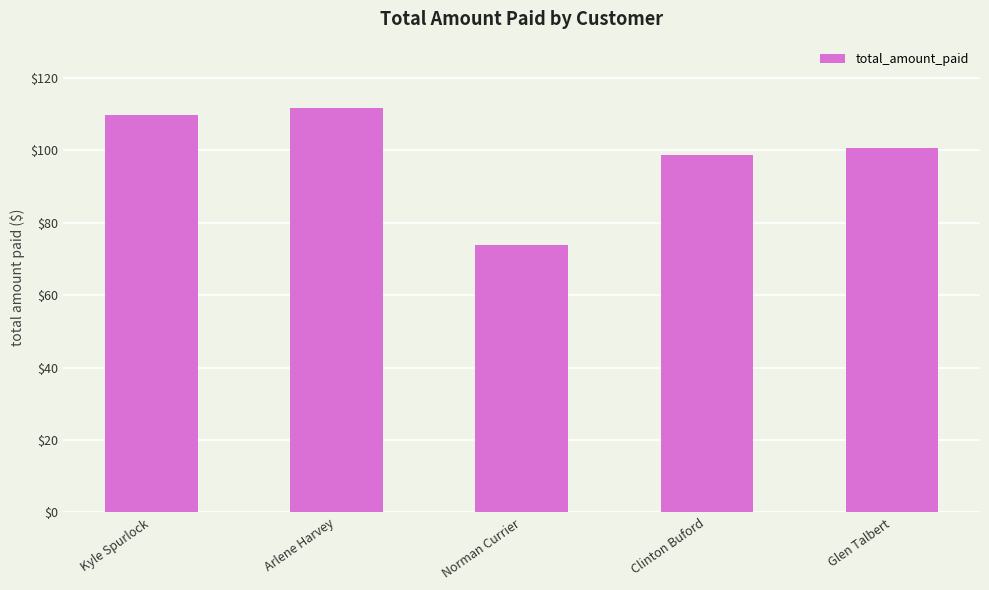

At which category does the chart reach its peak across all series?

Arlene Harvey